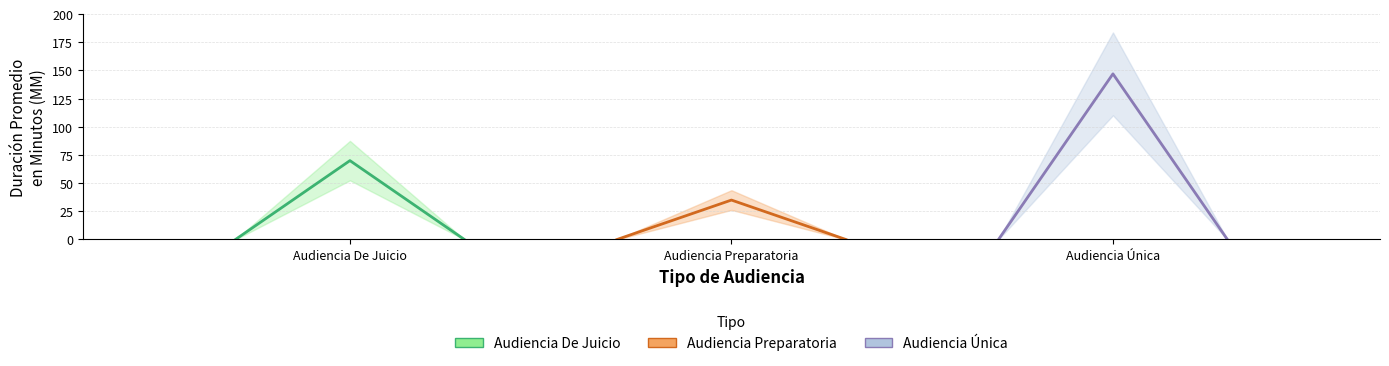

Is the value of Audiencia Única at Audiencia De Juicio greater than the value of Audiencia De Juicio at Audiencia Única?

No